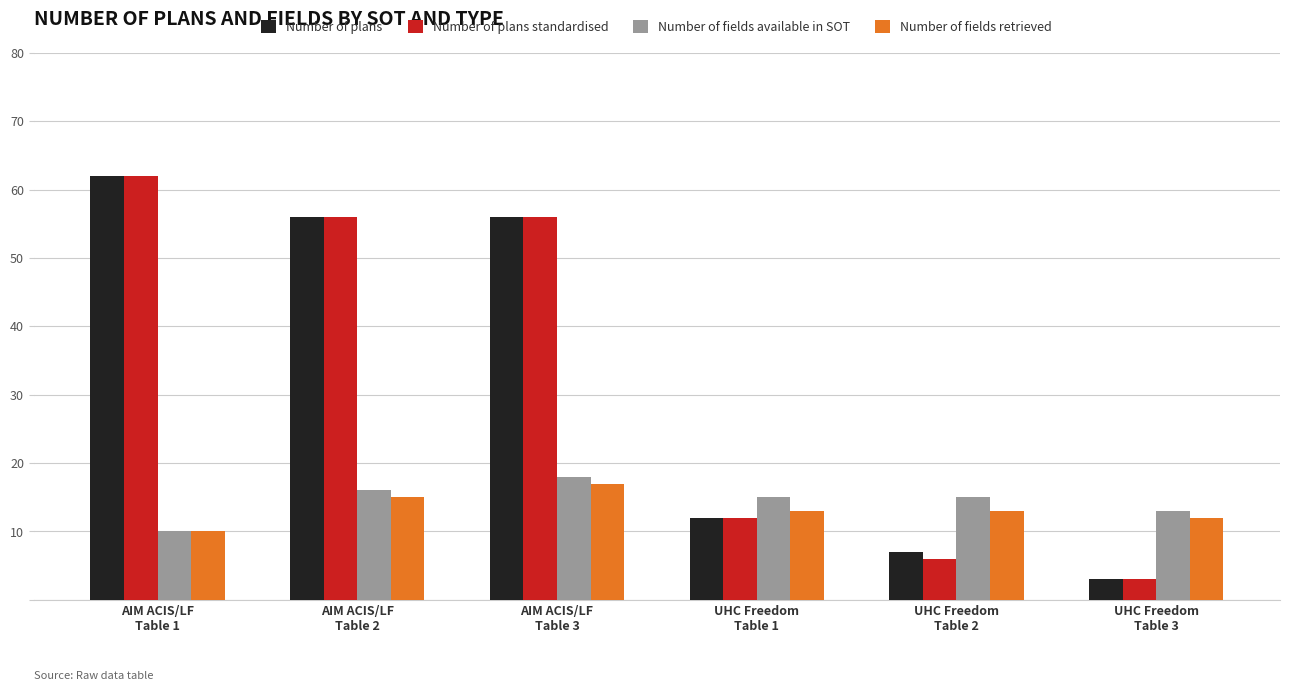

What is the greatest value displayed?

62